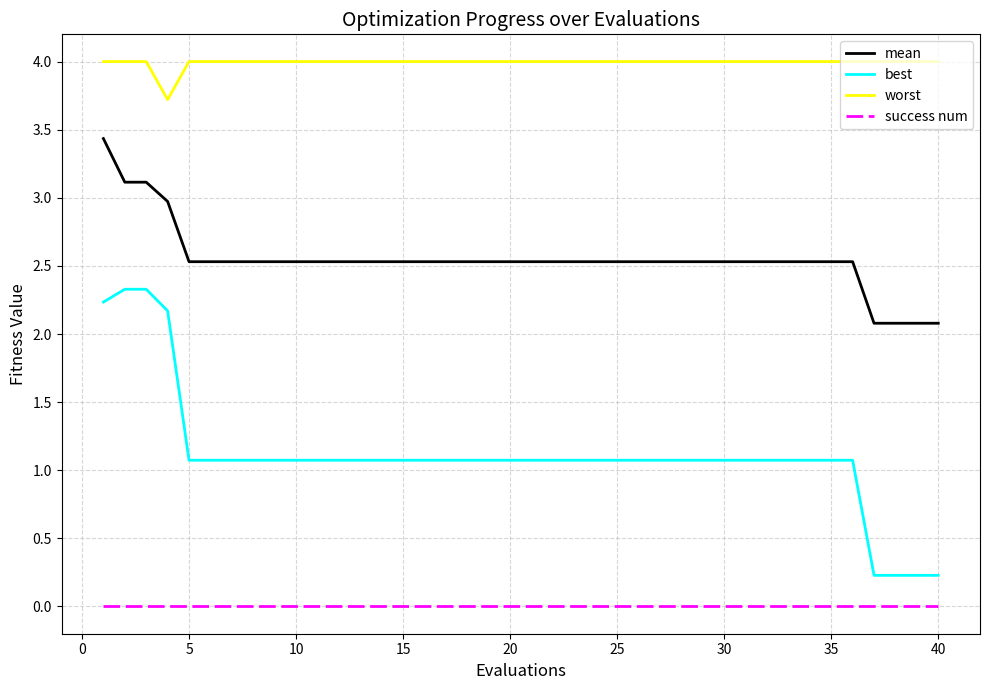

What is the minimum value for worst?

3.7